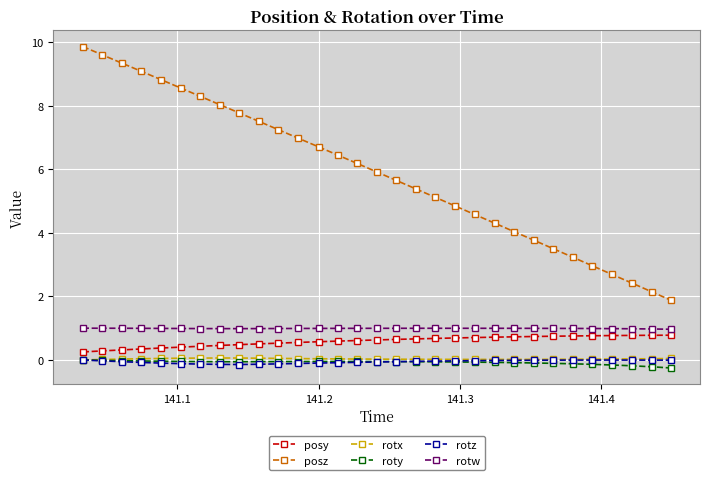

How many distinct data groups are displayed?

6